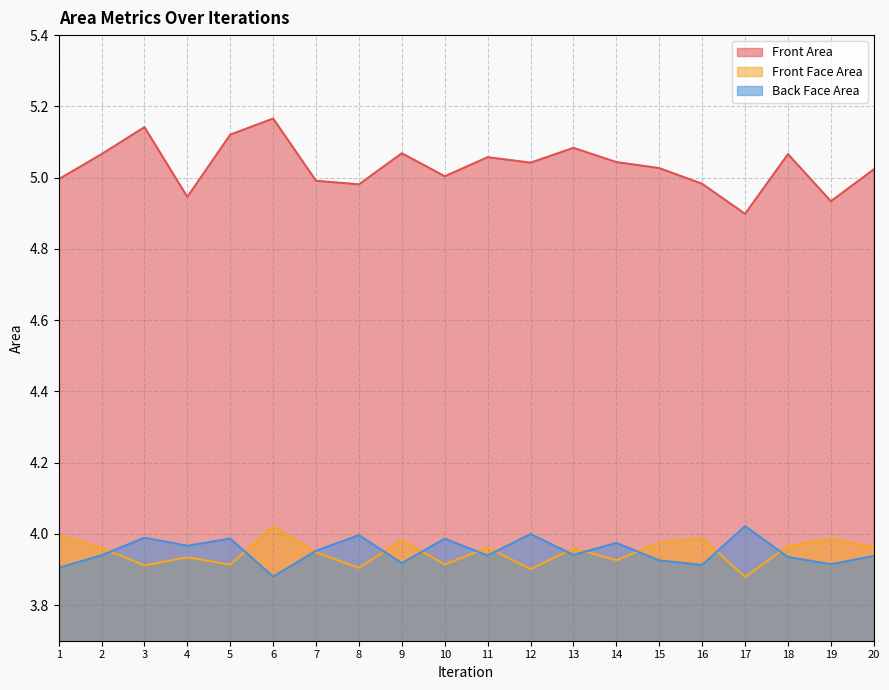

What is the smallest value displayed?

3.9